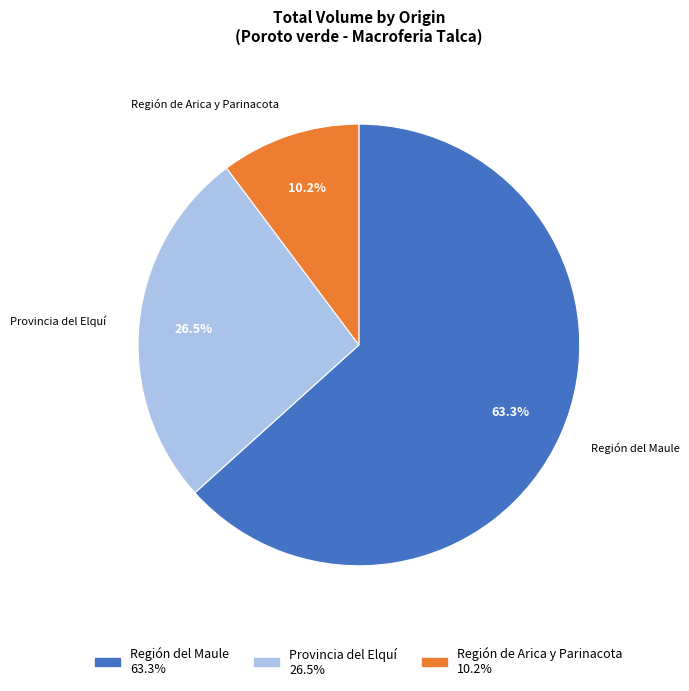

Is there a majority slice in this chart?

Yes